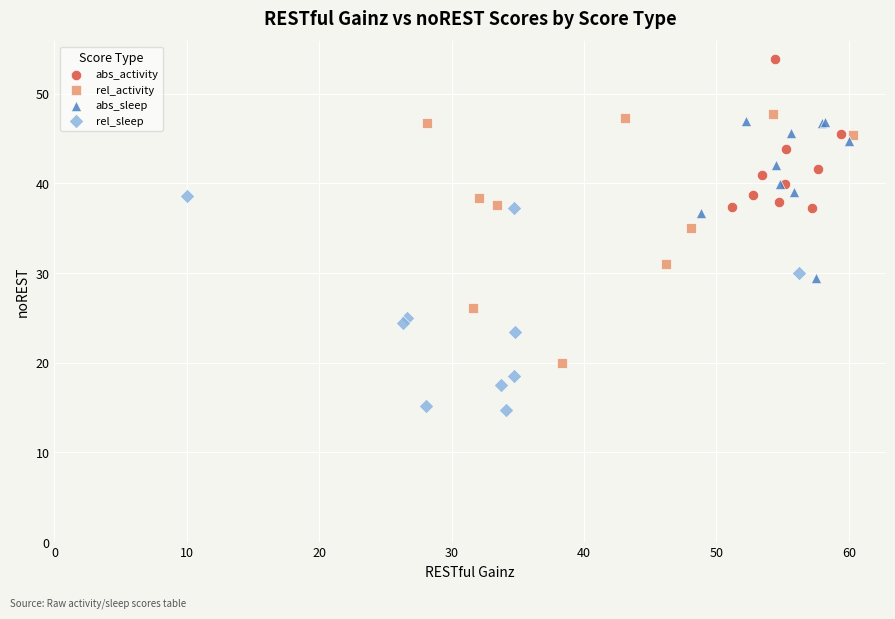

Which series reaches the maximum Y coordinate?

abs_activity